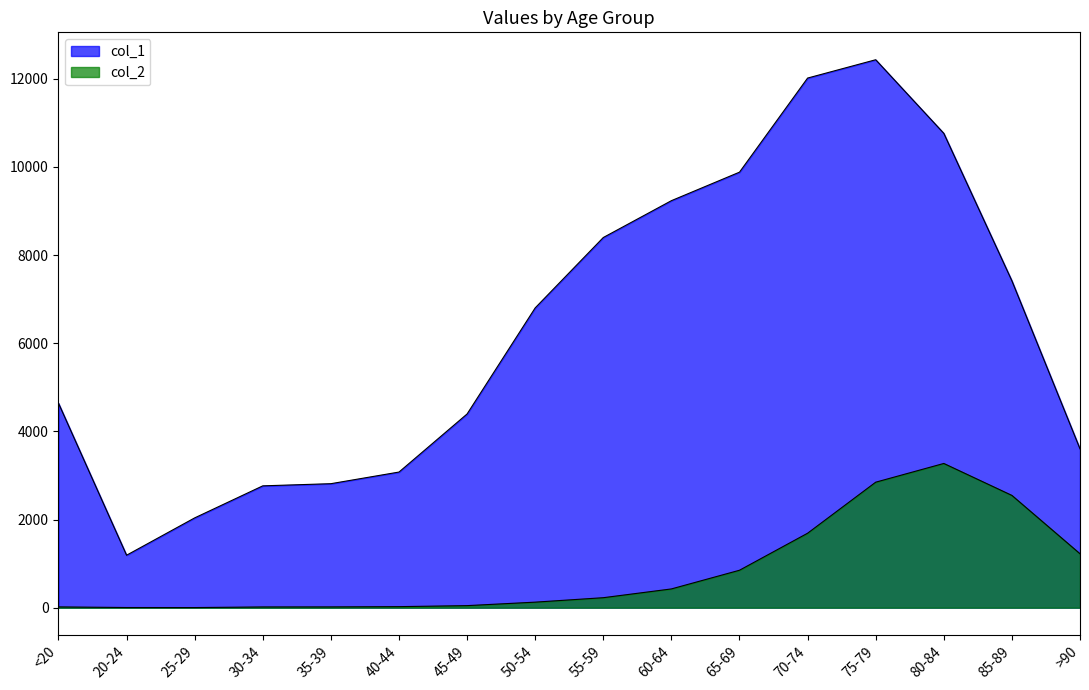

Reading left to right, transcribe all the data shown in this chart.

col_1: 4641	1191	2038	2765	2814	3078	4396	6803	8400	9236	9883	12018	12434	10764	7417	3604
col_2: 18	4	3	17	18	24	47	126	227	426	850	1690	2848	3273	2548	1224